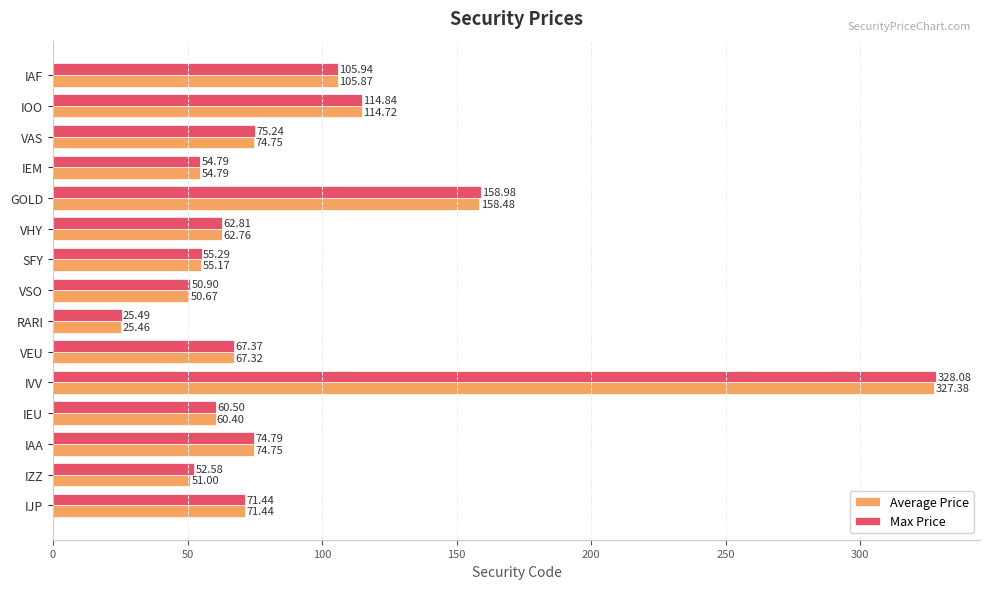

What is the difference between the Average Price values at VEU and IEU?

6.9